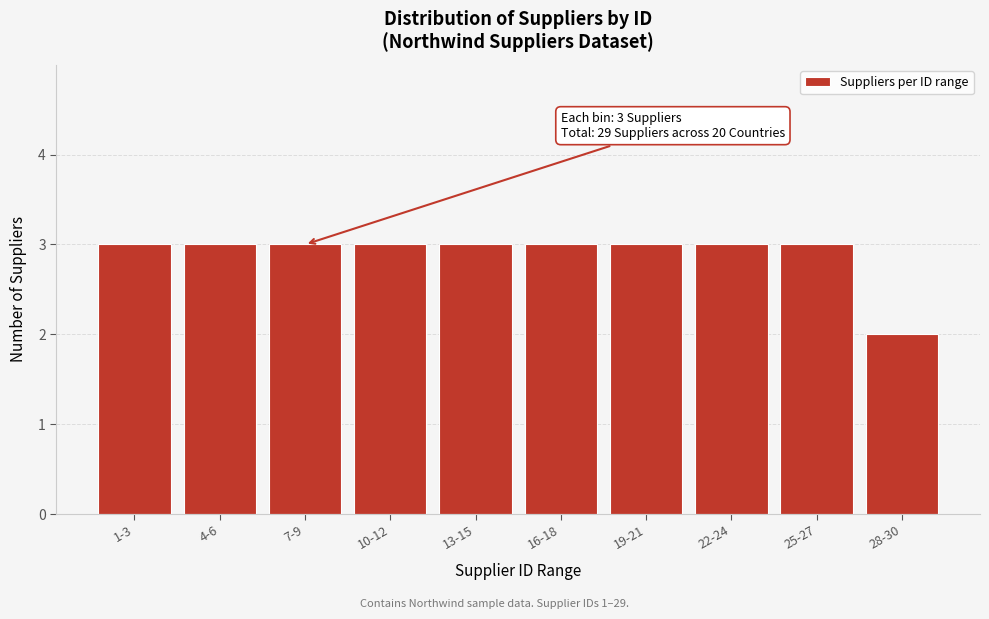

Reading right to left, what are all the values shown in this chart?

28-30=2	25-27=3	22-24=3	19-21=3	16-18=3	13-15=3	10-12=3	7-9=3	4-6=3	1-3=3